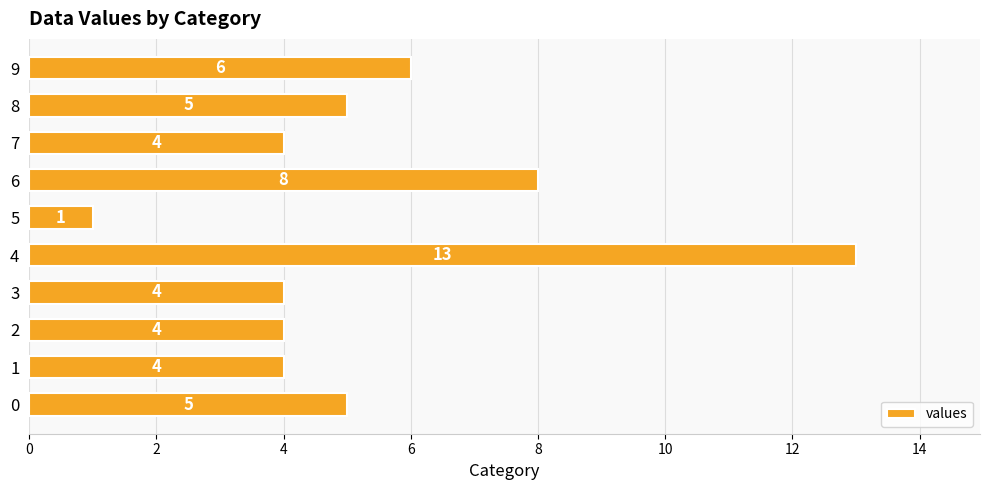

The value at 1 is 7. True or false?

False